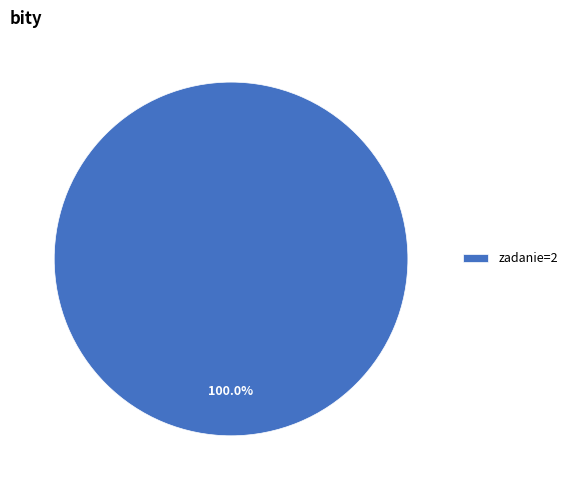

Is there a majority slice in this chart?

Yes